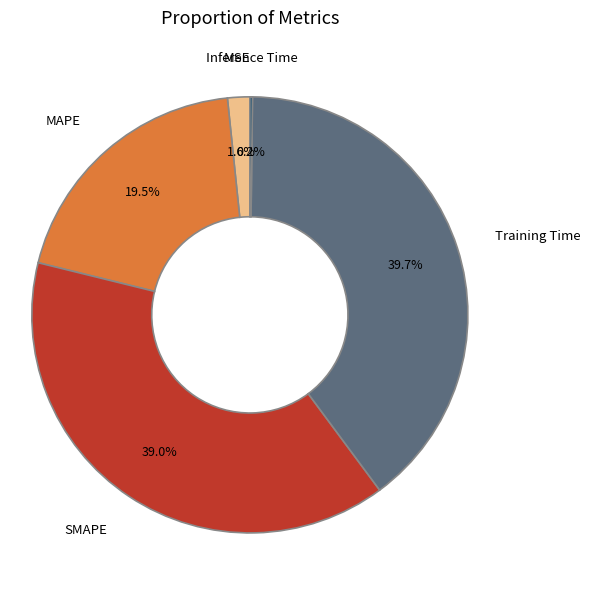

To the nearest percent, what is the average slice percentage?

20%